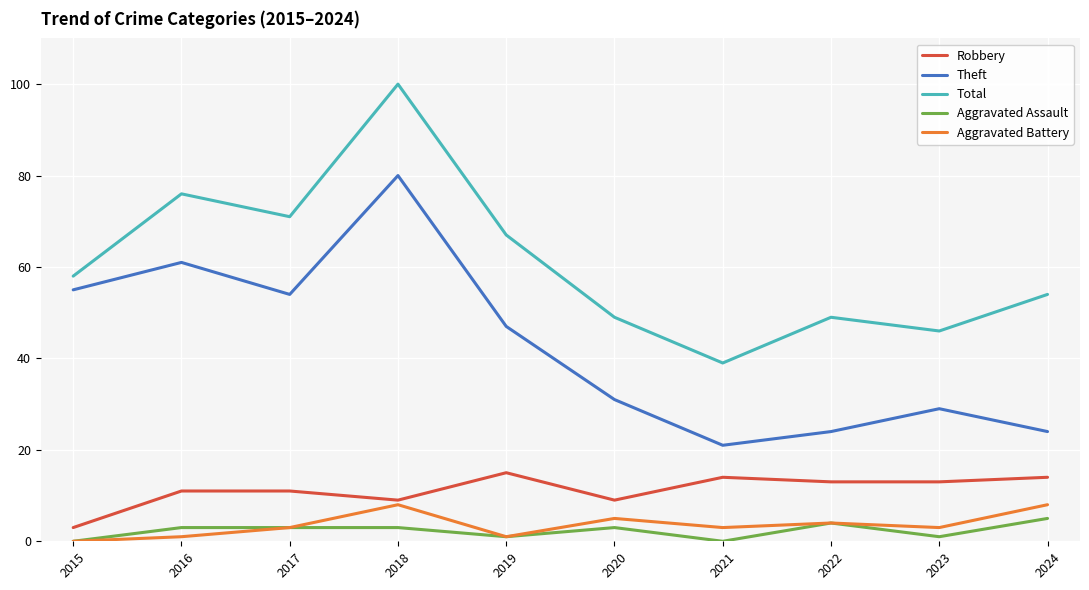

What is the sum of the Theft values at 2015 and 2022?

79